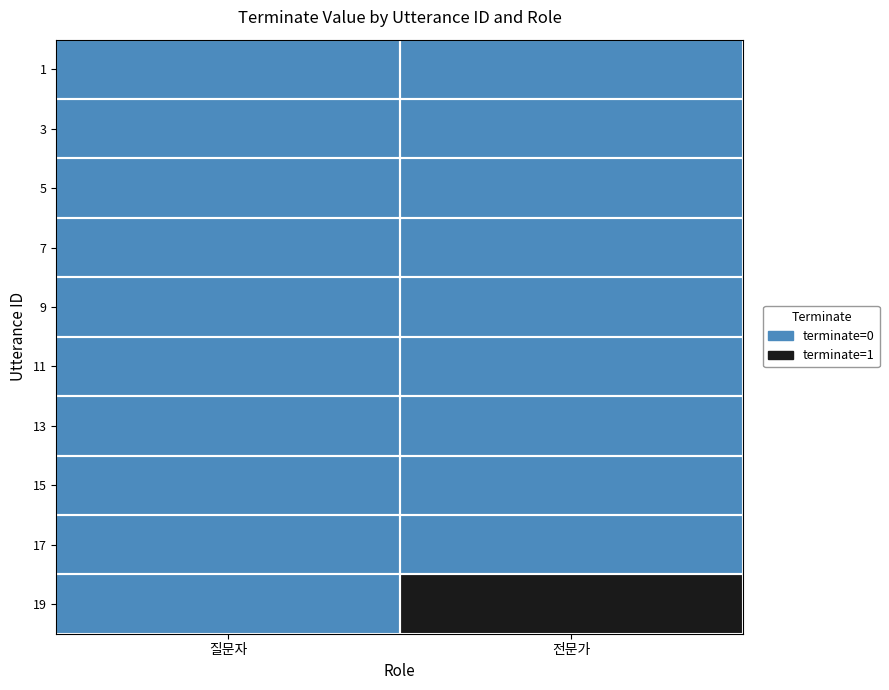

Reading left to right, transcribe all the data shown in this chart.

1: 질문자=0	전문가=0
3: 질문자=0	전문가=0
5: 질문자=0	전문가=0
7: 질문자=0	전문가=0
9: 질문자=0	전문가=0
11: 질문자=0	전문가=0
13: 질문자=0	전문가=0
15: 질문자=0	전문가=0
17: 질문자=0	전문가=0
19: 질문자=0	전문가=1